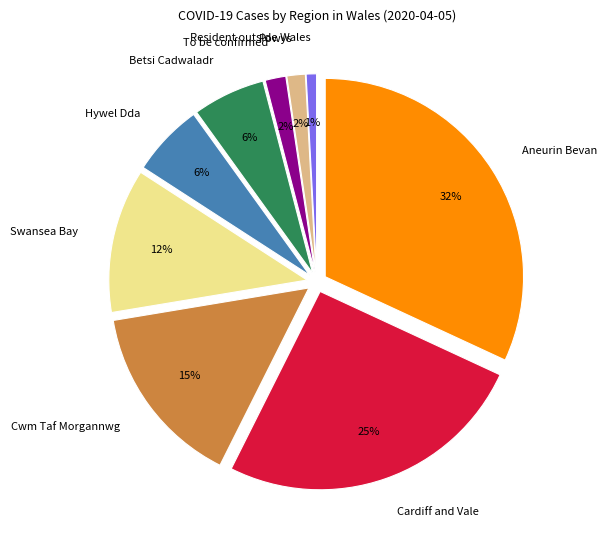

Which slice is the smallest?

Resident outside Wales